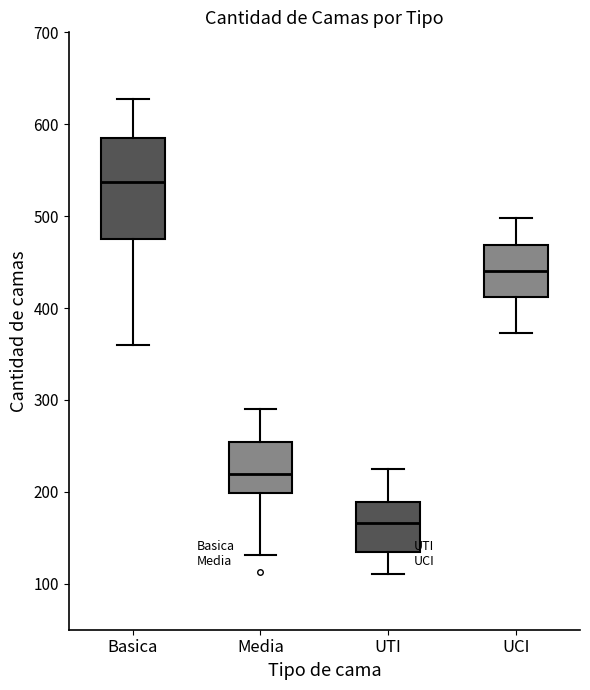

Comparing the boxes themselves (not the whiskers), which one is the tallest?

Basica